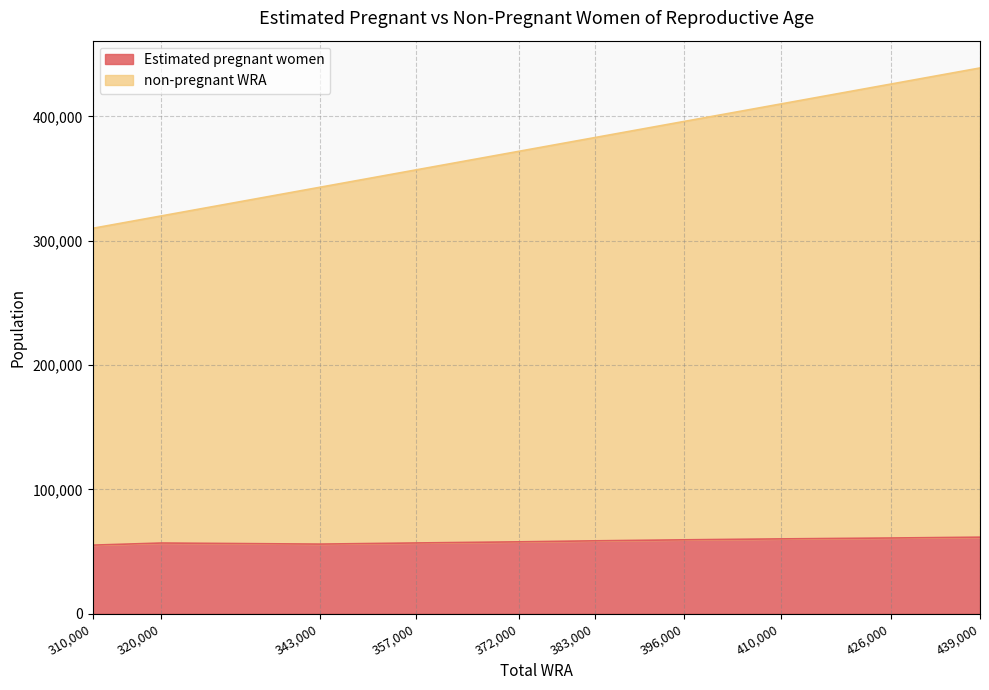

How many lines are shown in the chart?

2